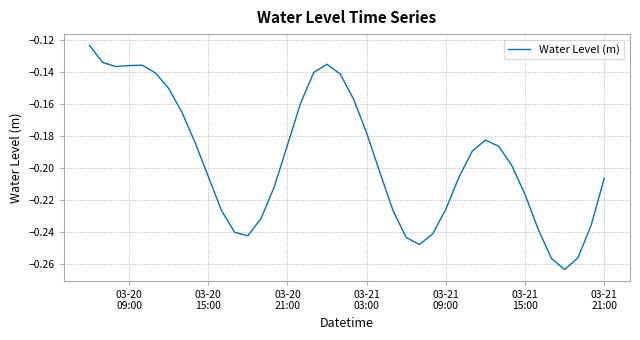

What is the difference between the maximum and minimum values?

0.1